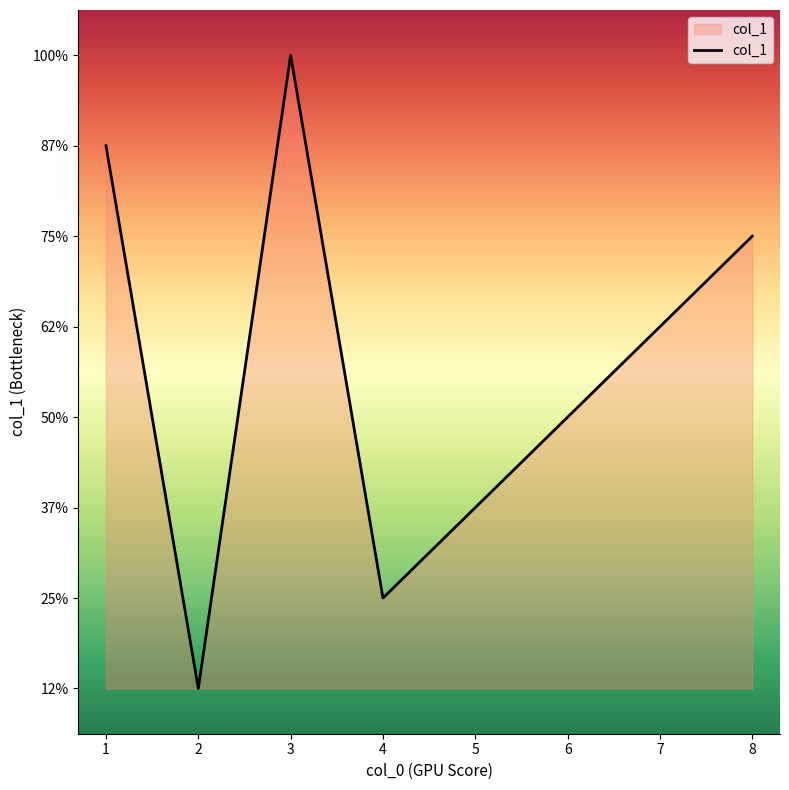

Does the chart have visible grid lines?

No